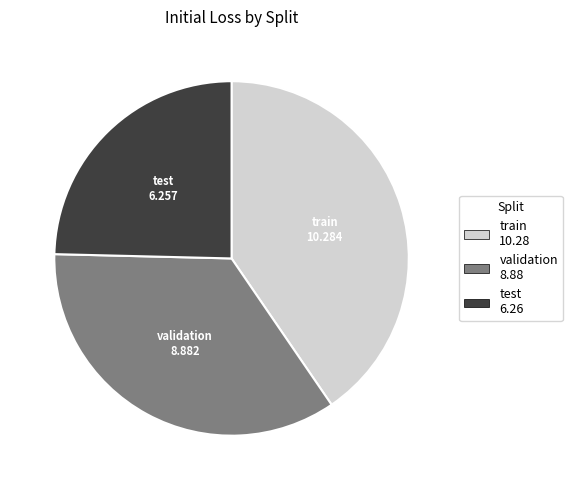

Is the sum of validation and test greater than half?

Yes